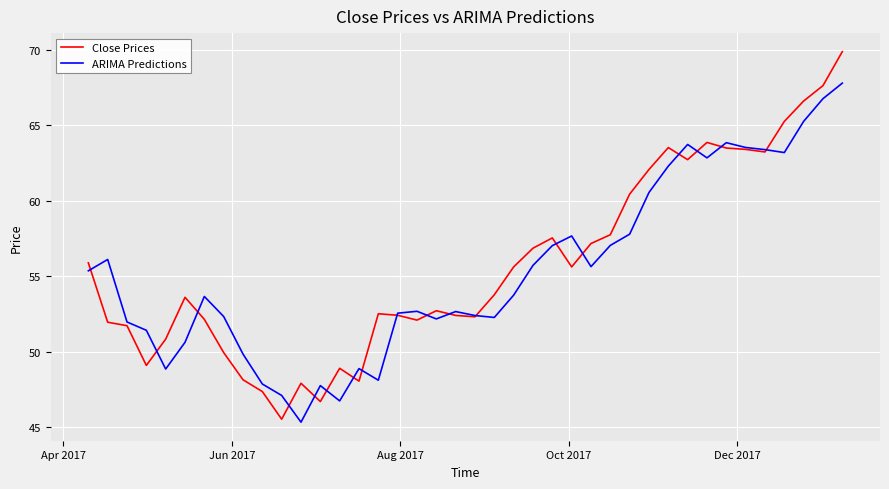

Which series has the largest total across all categories?

Close Prices